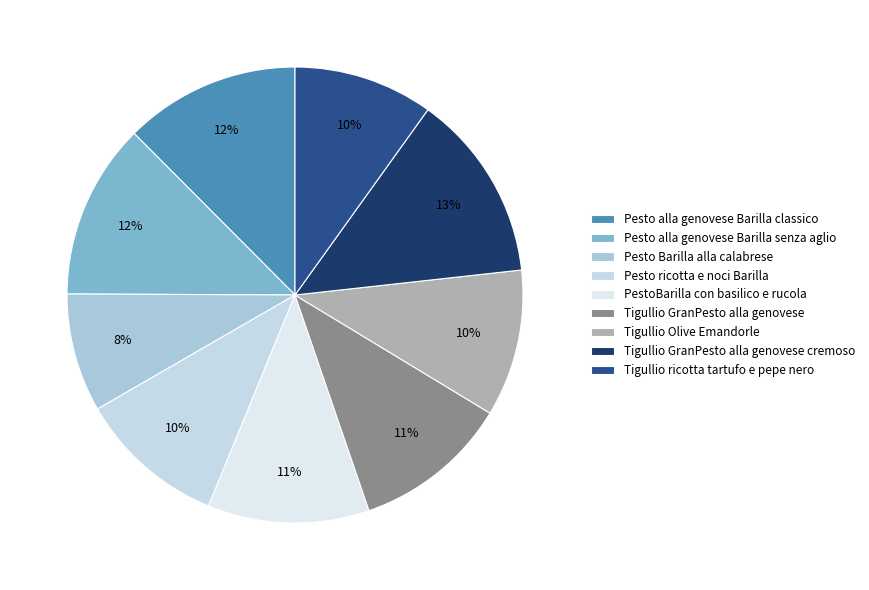

What is the smallest slice in the pie chart?

Pesto Barilla alla calabrese